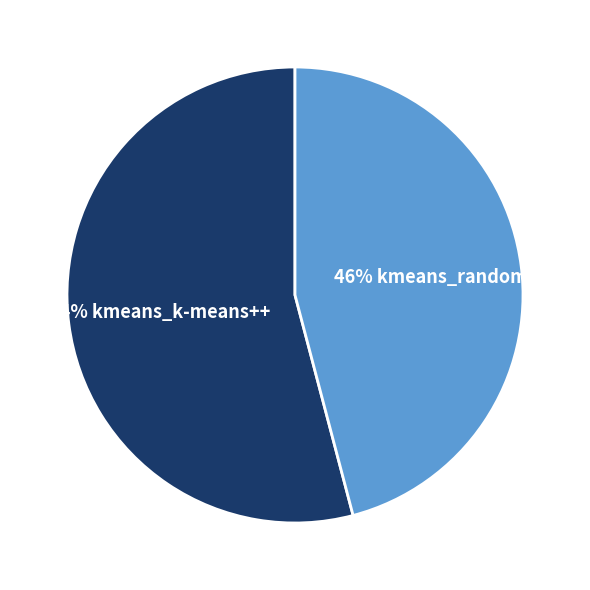

Is there any slice that represents more than half of the pie?

Yes